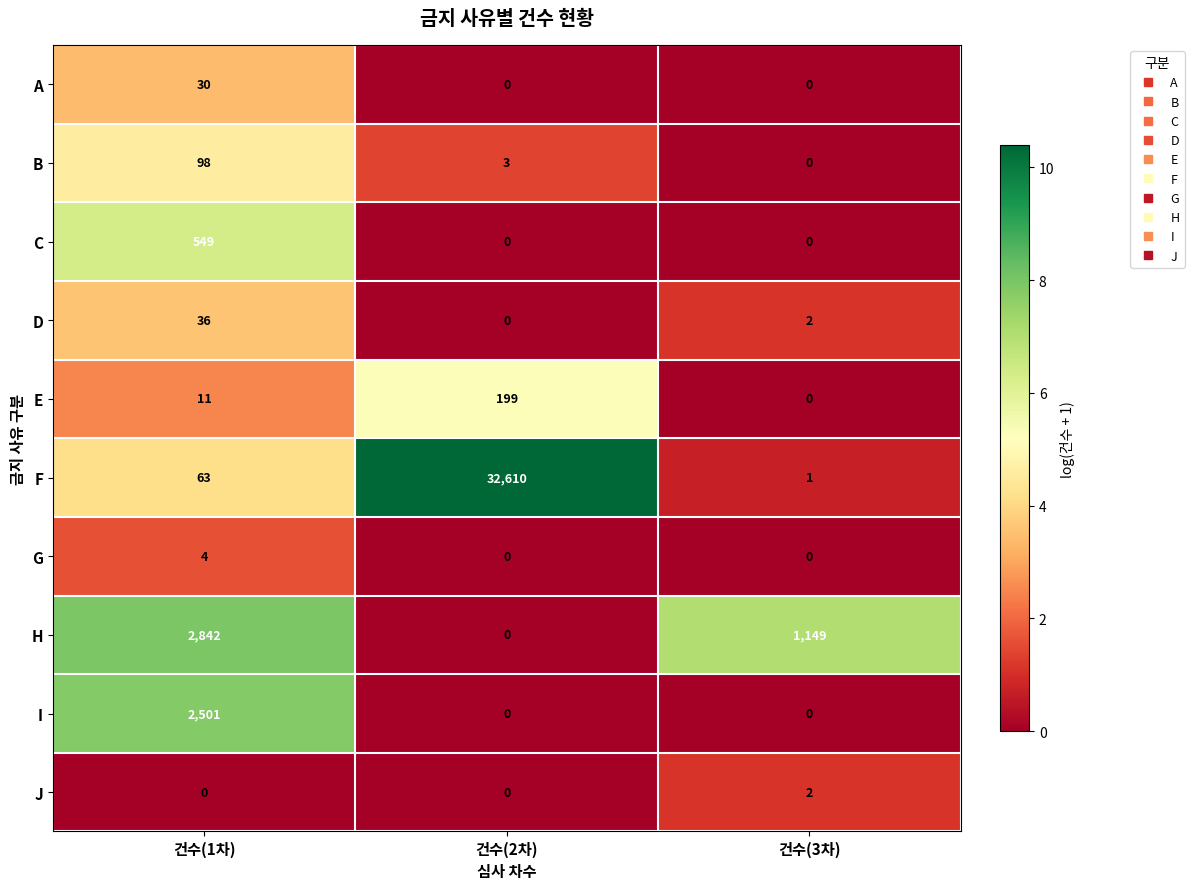

At which category does the chart reach its peak across all series?

건수(2차)